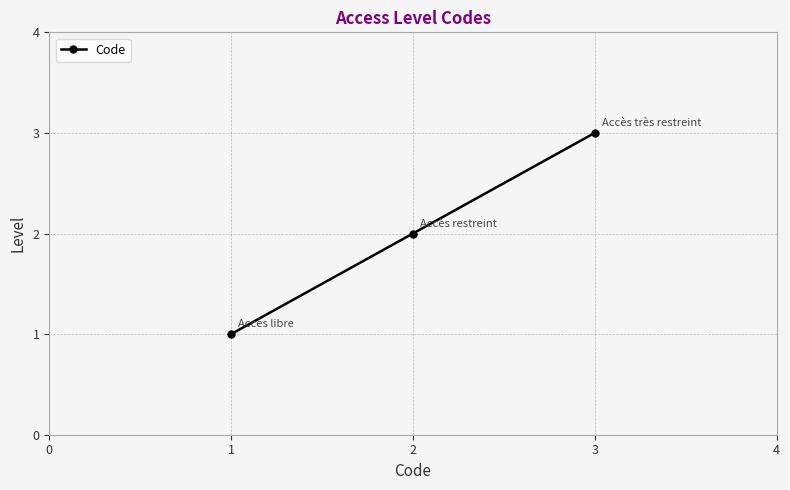

Reading left to right, what are all the values shown in this chart?

1	2	3